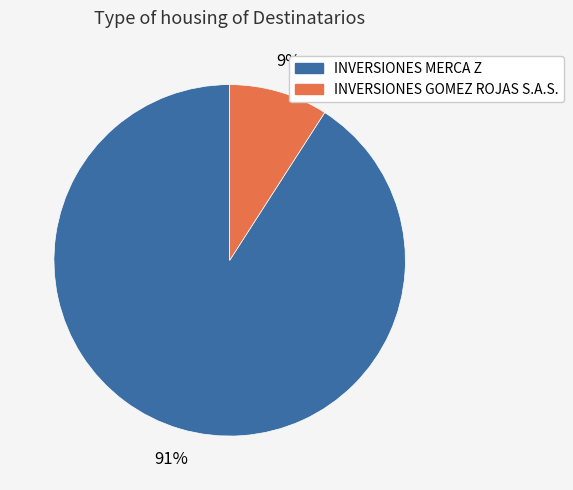

Between INVERSIONES MERCA Z and INVERSIONES GOMEZ ROJAS S.A.S., which is larger?

INVERSIONES MERCA Z